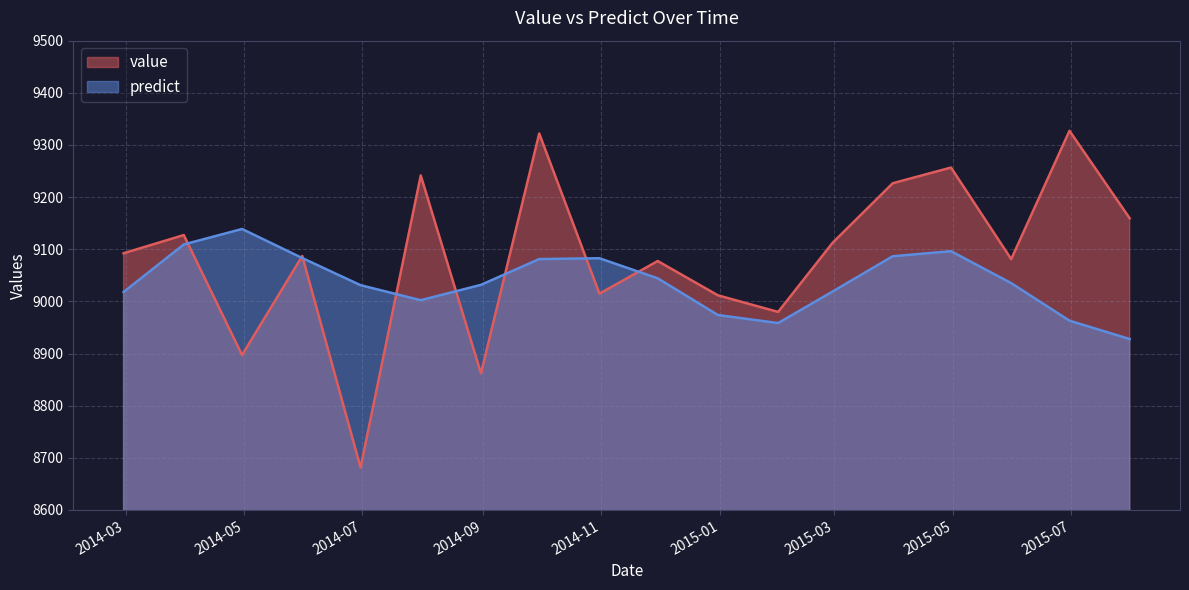

The value of value at 2014-03-31 is 9127.2. True or false?

True